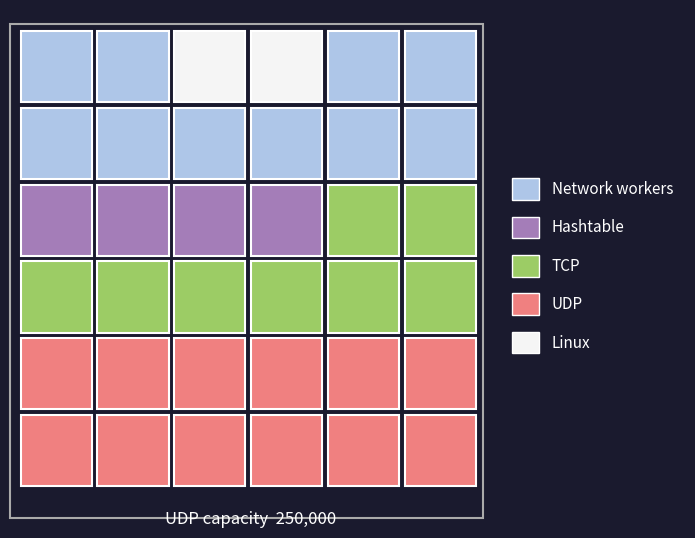

True or false: Network workers has a value of 0 at 10.

True